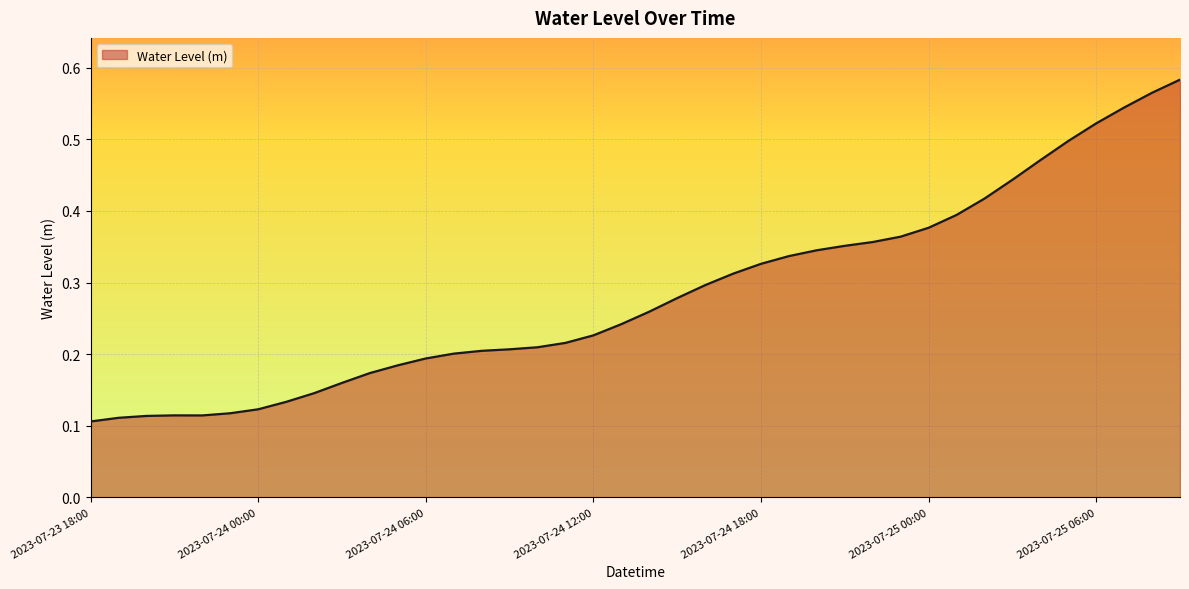

Does the chart have visible grid lines?

Yes